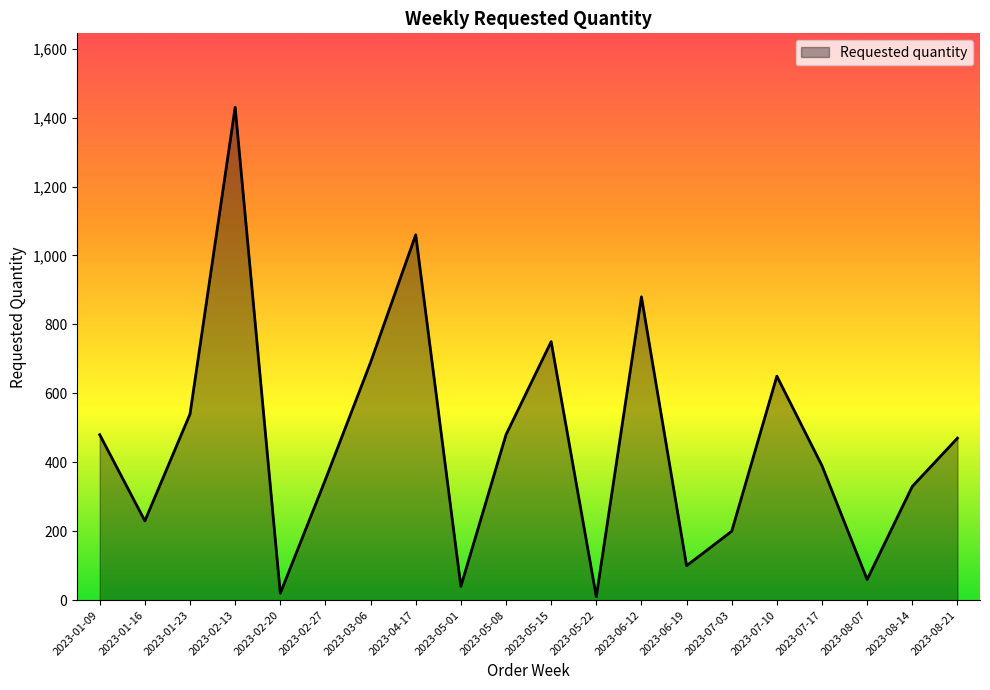

What position from the left is 2023-01-09?

1